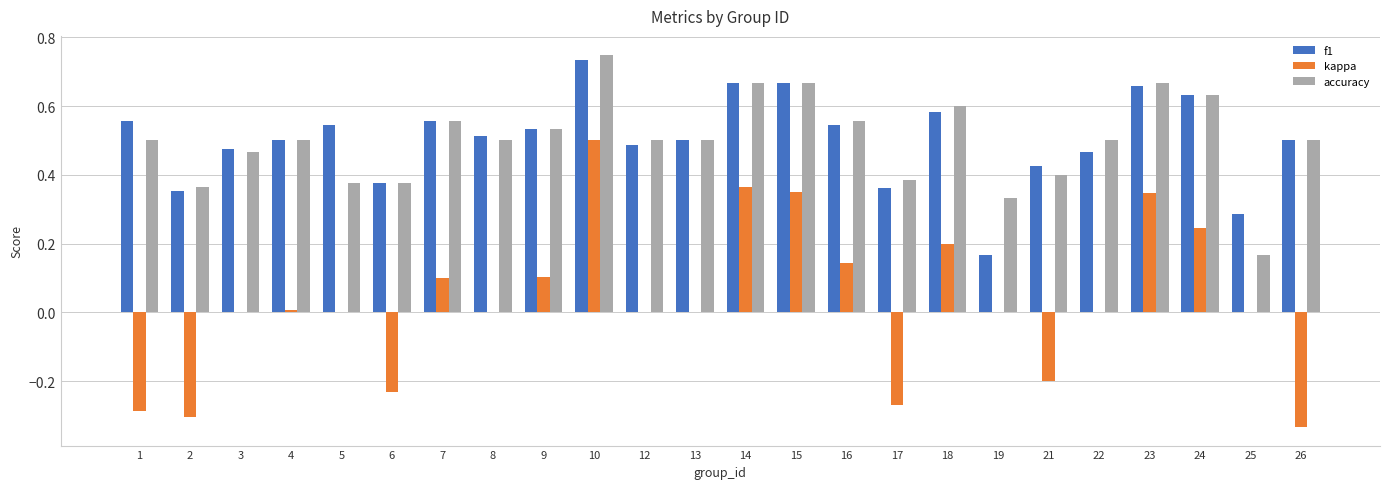

What is the sum of the accuracy values at 8 and 5?

0.9